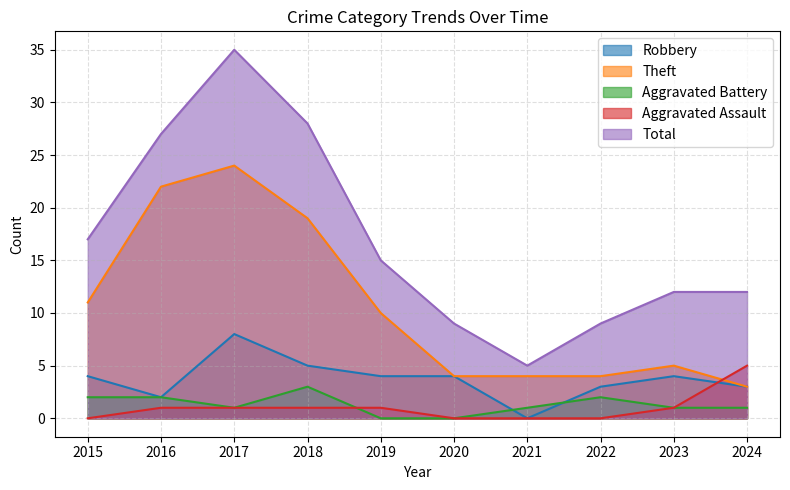

What are all the series names shown in the legend?

Robbery, Theft, Aggravated Battery, Aggravated Assault, Total